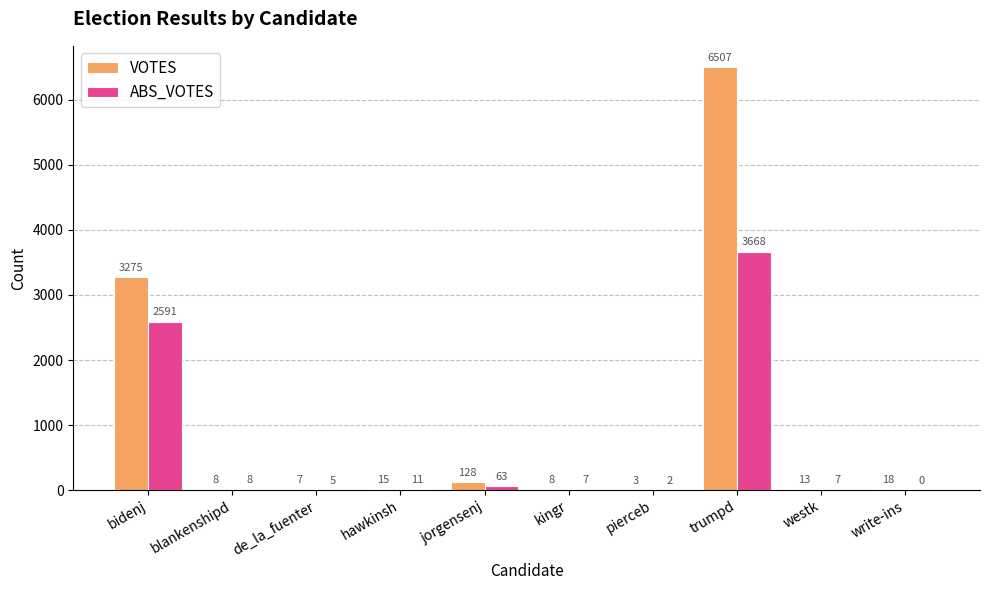

Reading left to right, transcribe all the data shown in this chart.

VOTES: 3275	8	7	15	128	8	3	6507	13	18
ABS_VOTES: 2591	8	5	11	63	7	2	3668	7	0